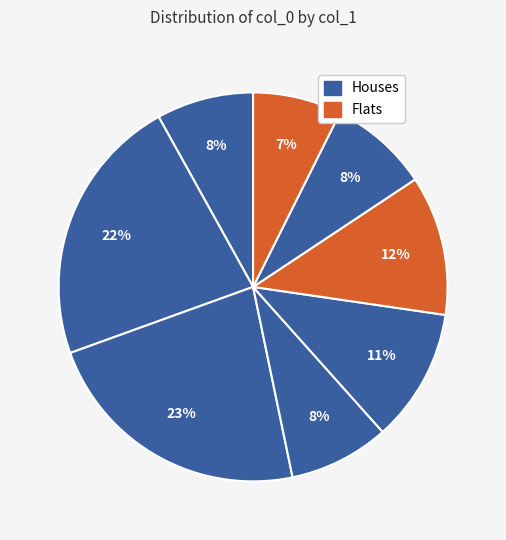

How many segments does this pie chart have?

8